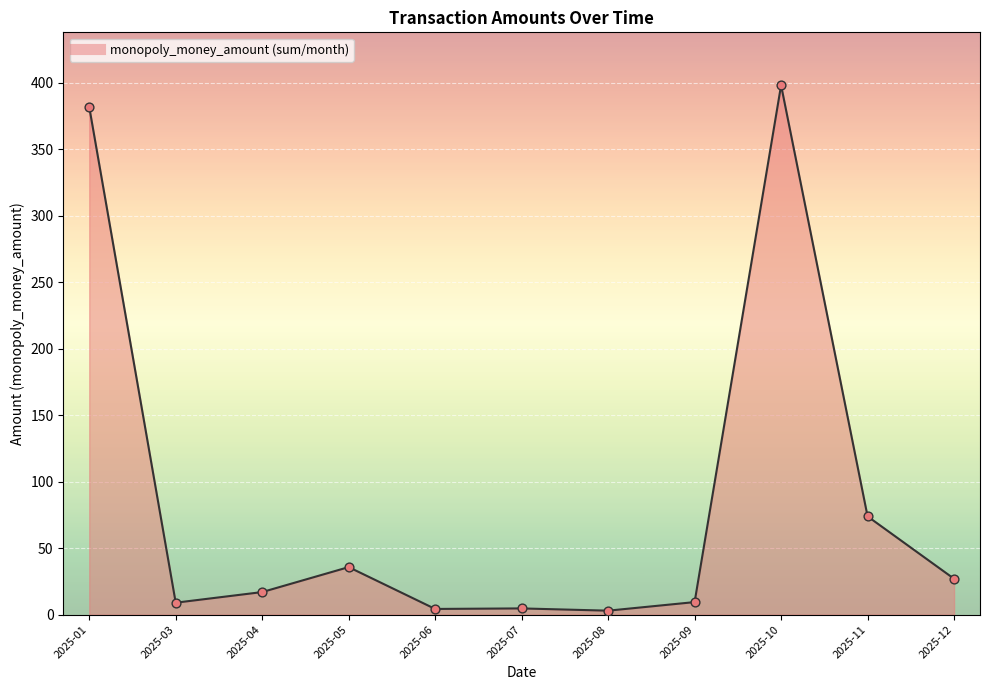

Which has a higher value, 2025-10 or 2025-01?

2025-10